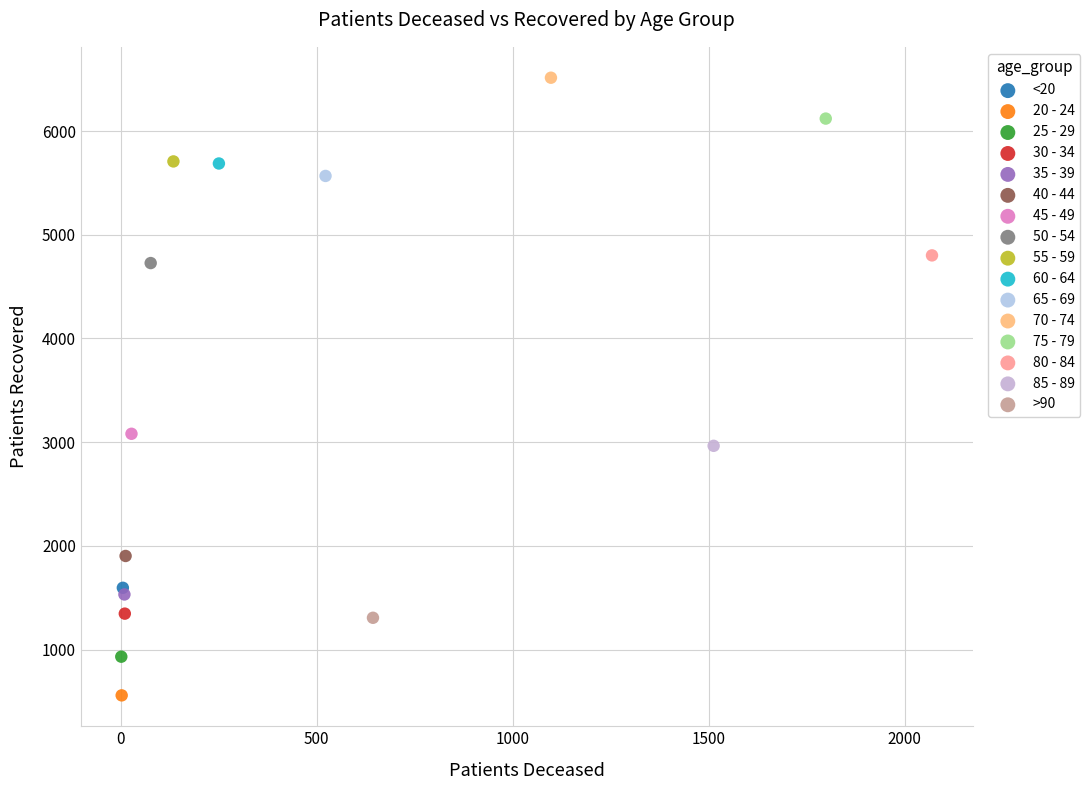

What are all the series names shown in the legend?

<20, 20 - 24, 25 - 29, 30 - 34, 35 - 39, 40 - 44, 45 - 49, 50 - 54, 55 - 59, 60 - 64, 65 - 69, 70 - 74, 75 - 79, 80 - 84, 85 - 89, >90